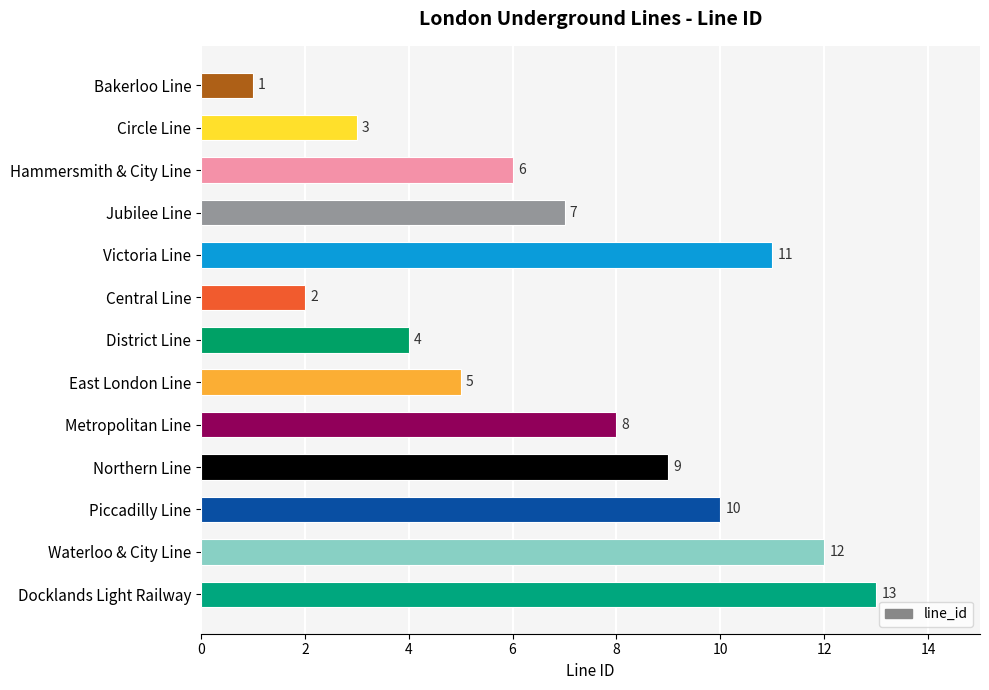

At which label is the value closest to 7?

Jubilee Line